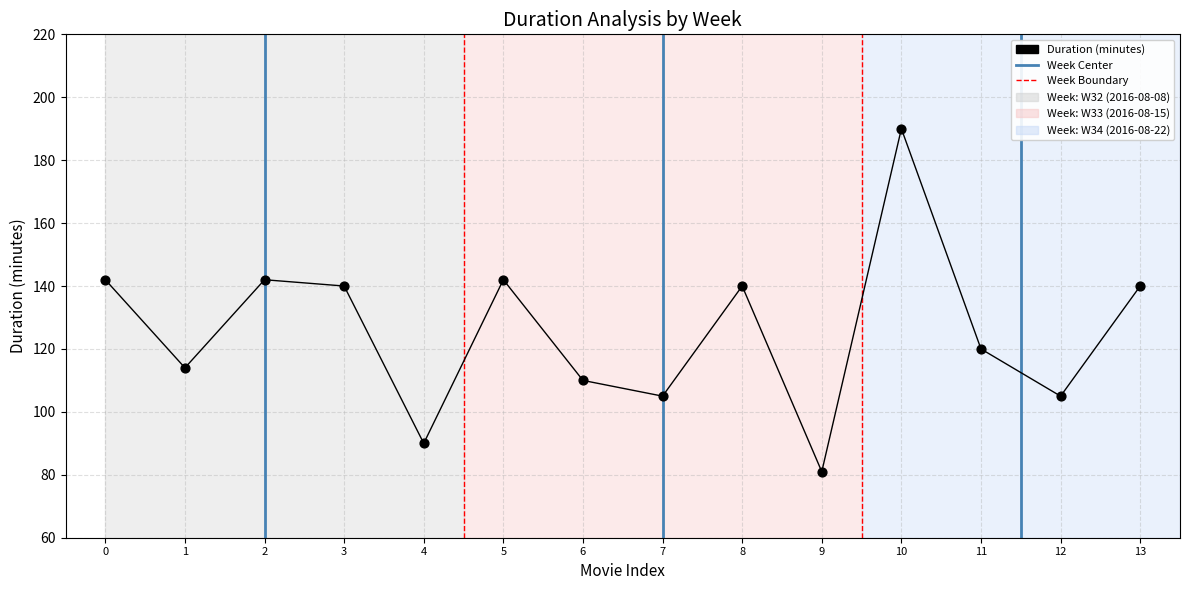

Which has a higher value, 3 or 10?

10